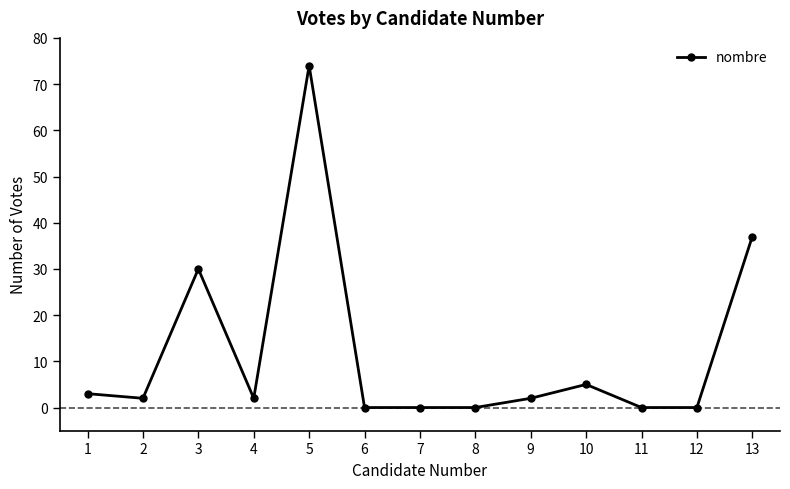

Where is the first local maximum?

3